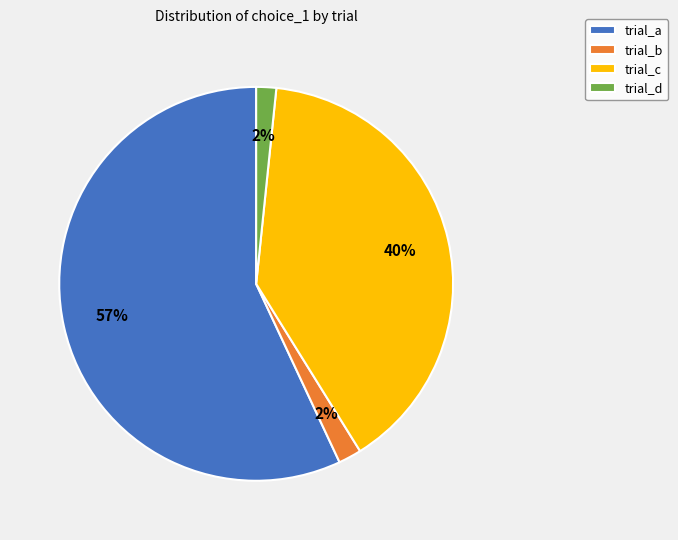

Does any single category account for the majority?

Yes